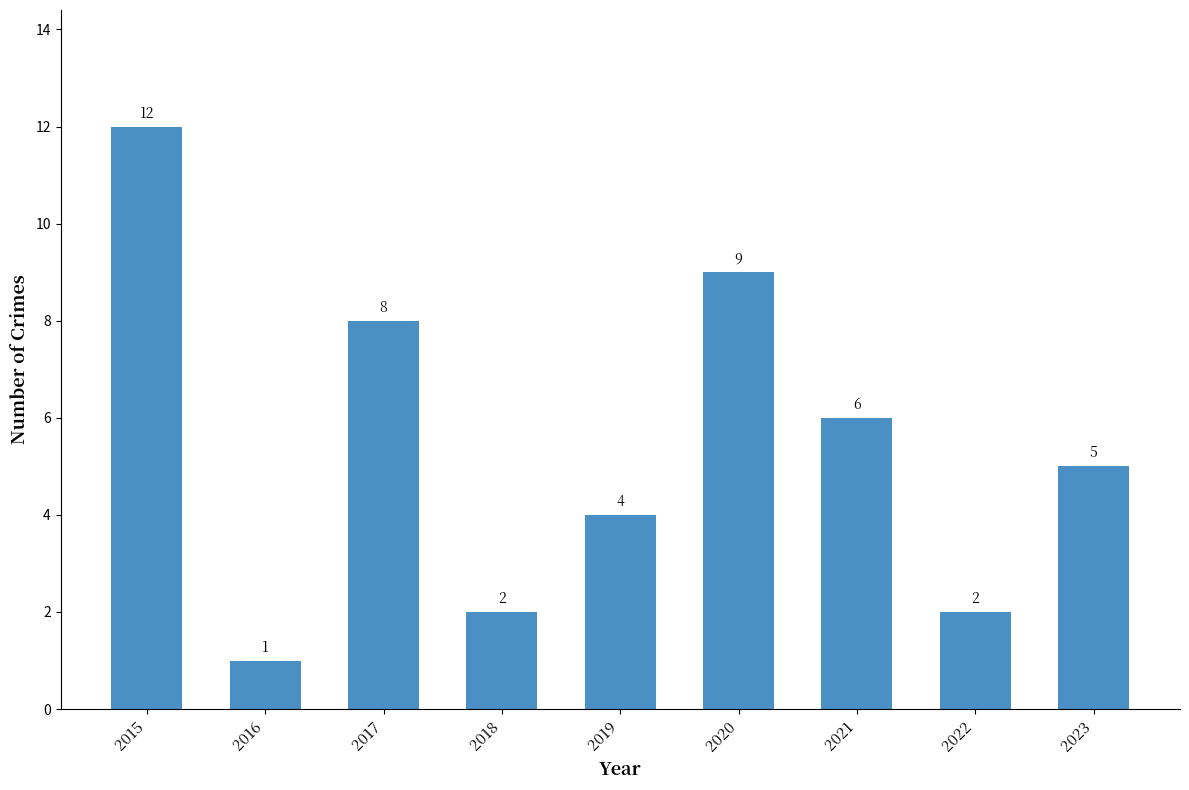

What is the sum of the values at 2022 and 2019?

6